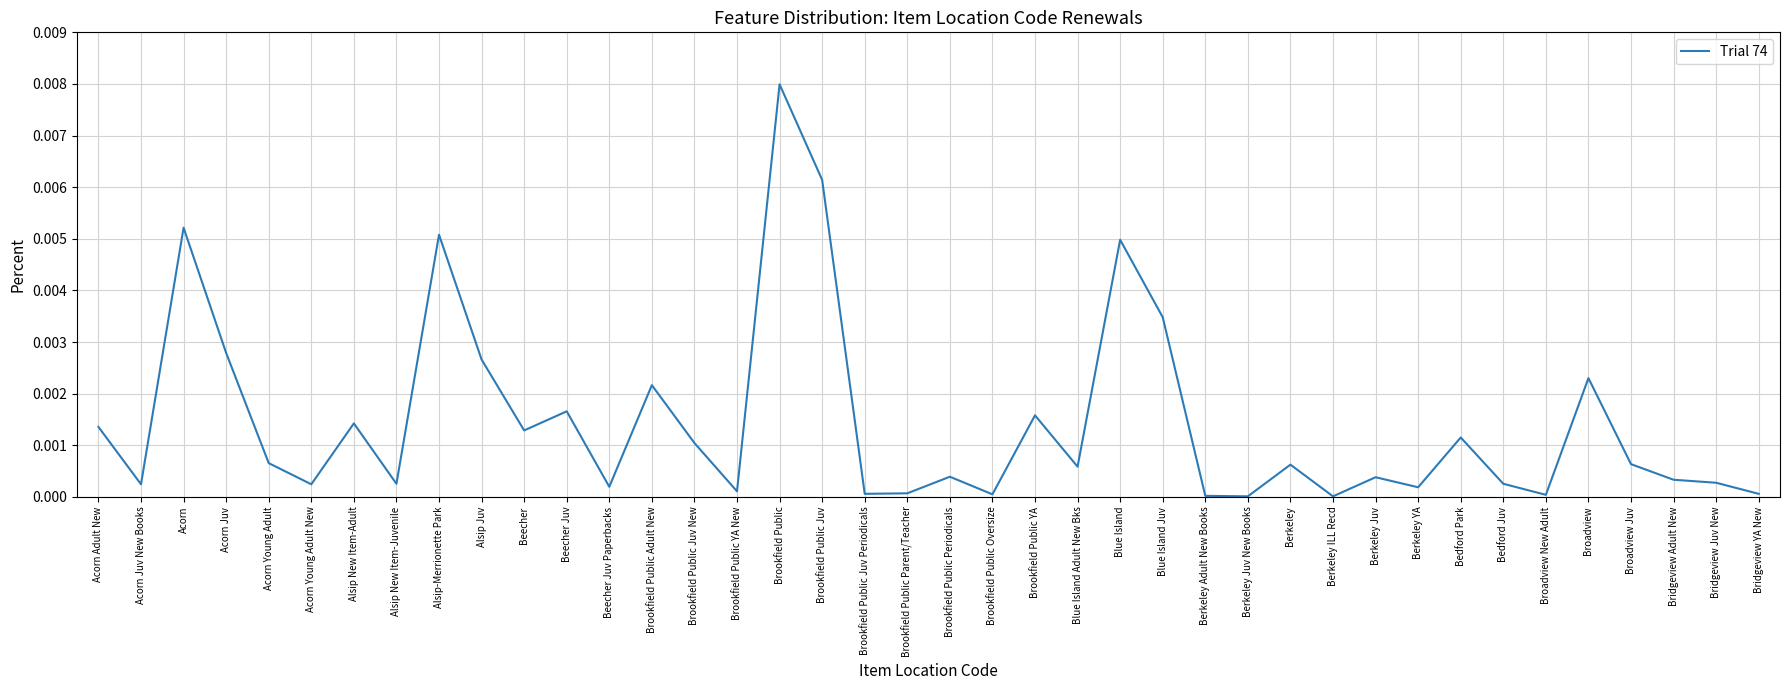

What is the sum of all values?

0.1